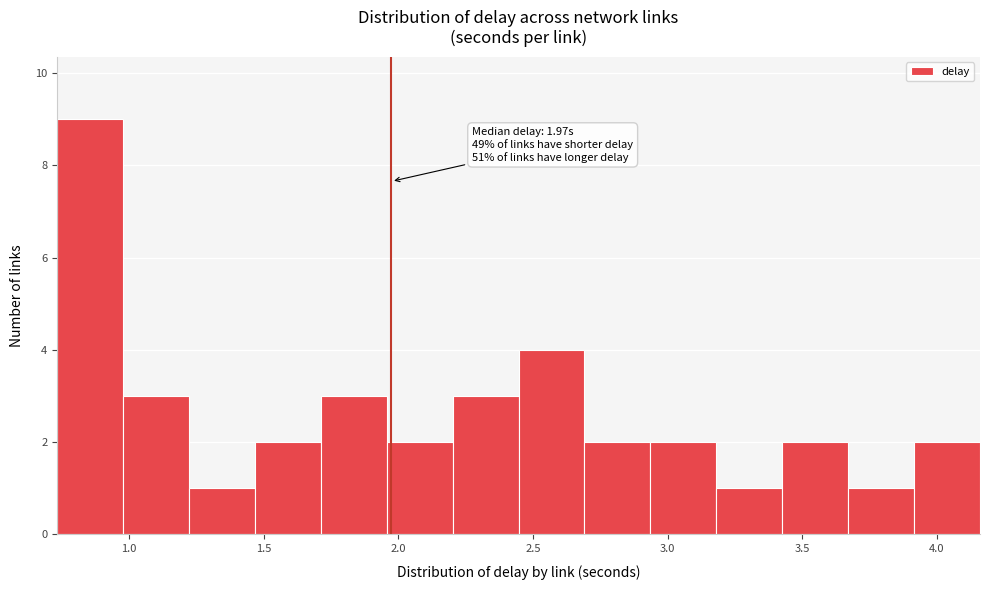

Over which range of the x-axis is the bar tallest?

0.75 to 1.00